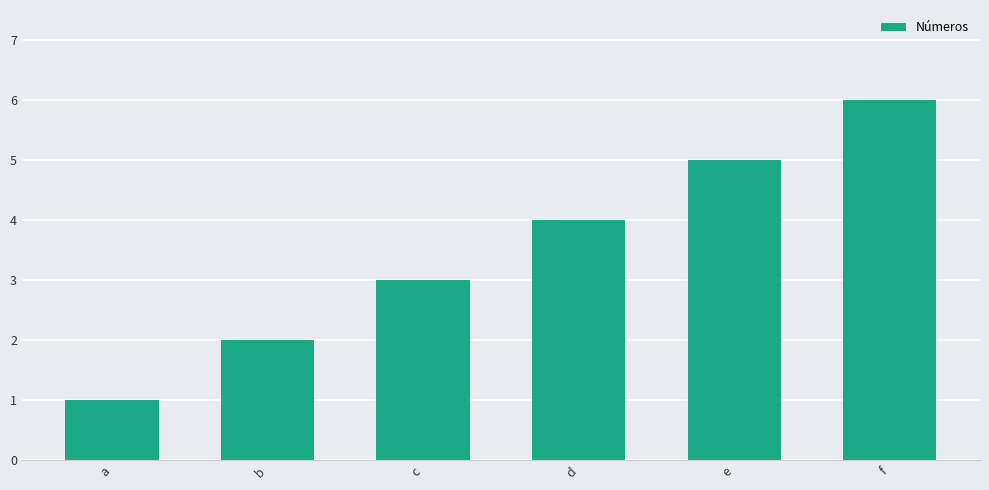

The chart shows a value of 2 at e. True or false?

False